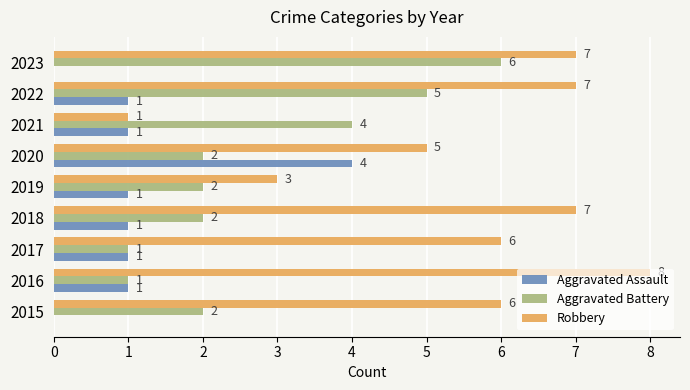

What is the sum of all Aggravated Battery values?

25